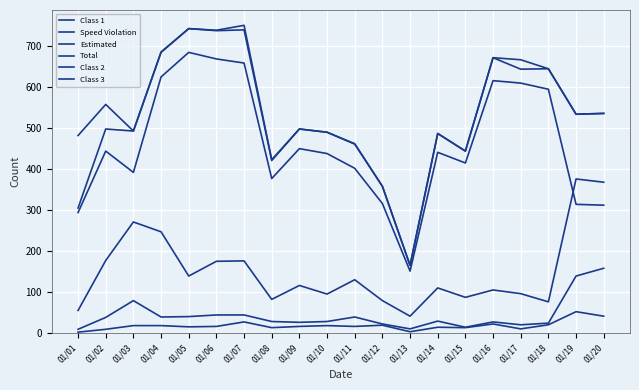

Does the chart have visible grid lines?

Yes